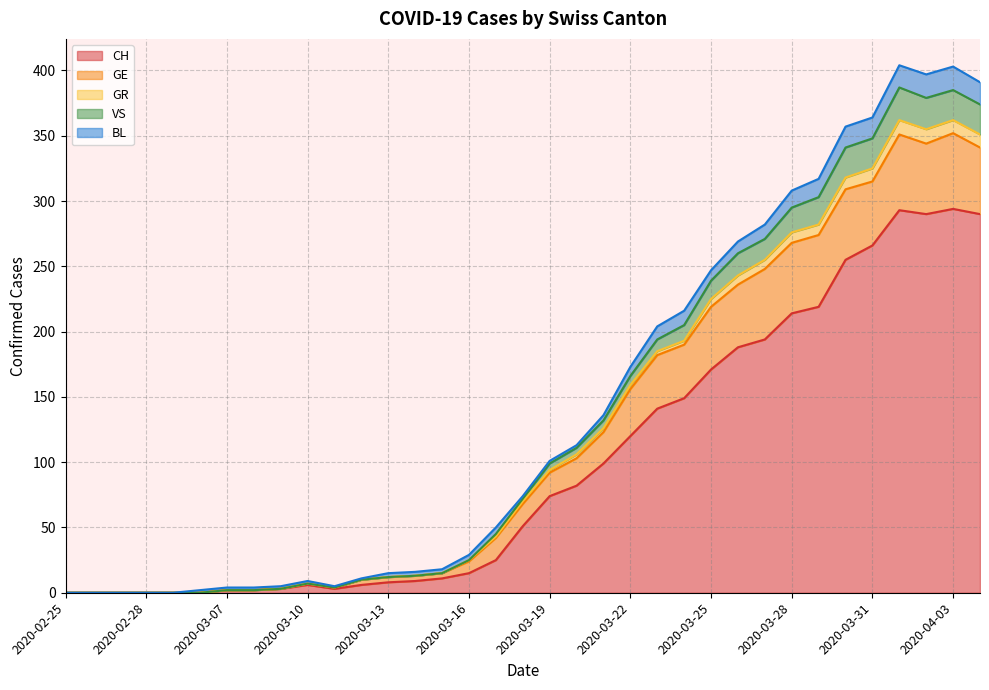

What are all the series names shown in the legend?

CH, GE, GR, VS, BL